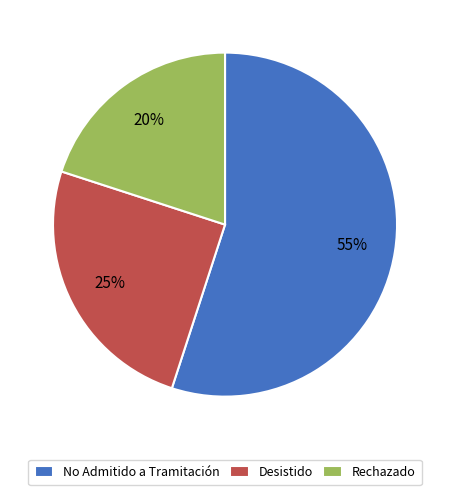

Is the sum of No Admitido a Tramitación and Rechazado greater than half?

Yes